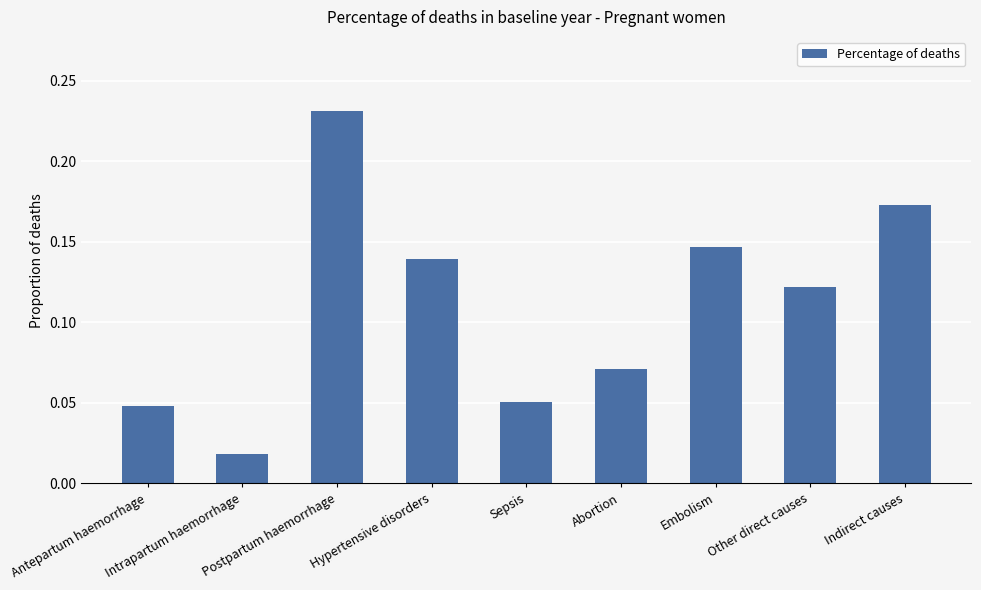

What is the sum of all values?

1.0